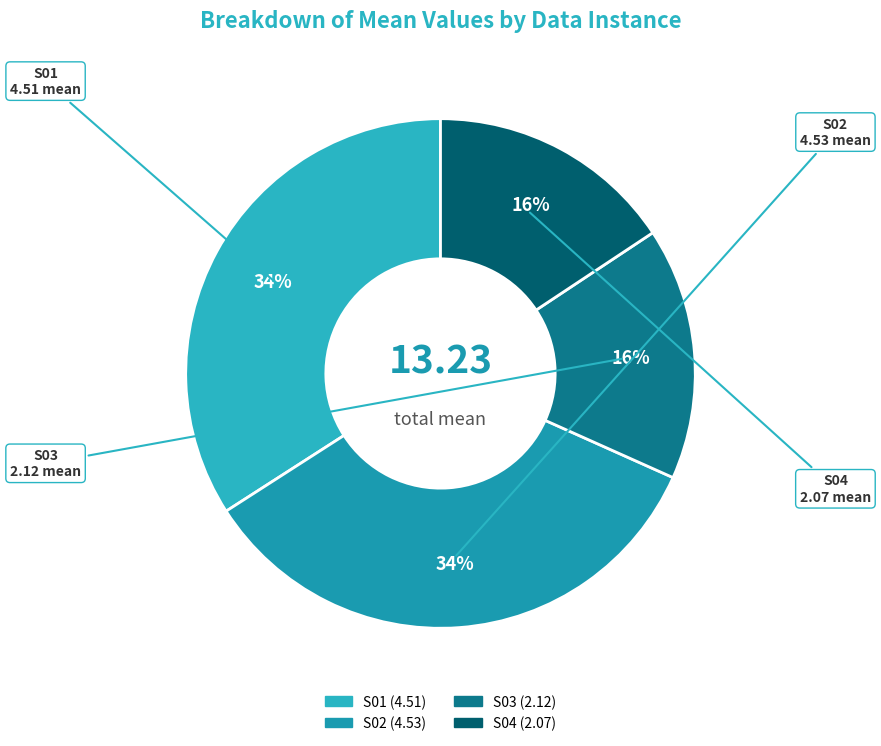

Which has a higher value, S04 or S01?

S01